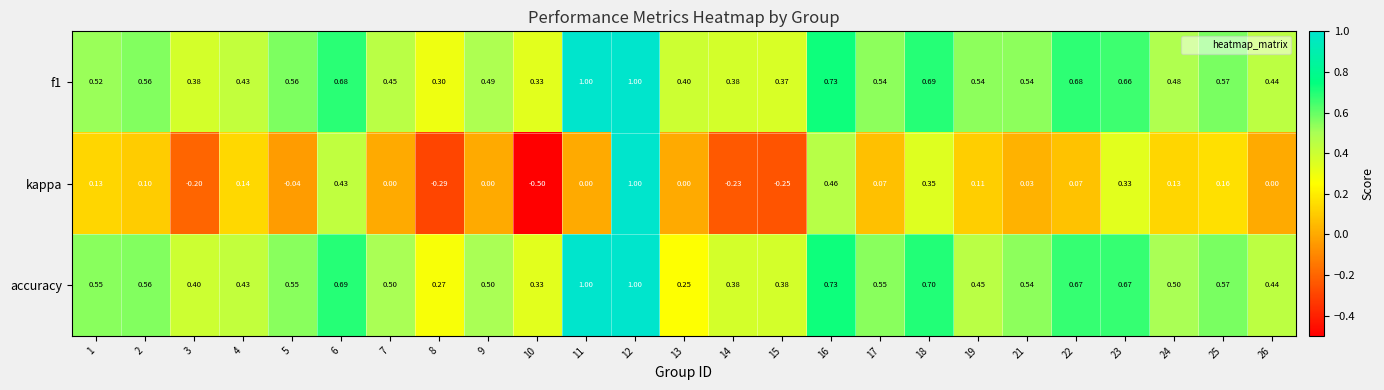

Which series changed the most between 4 and 12?

kappa